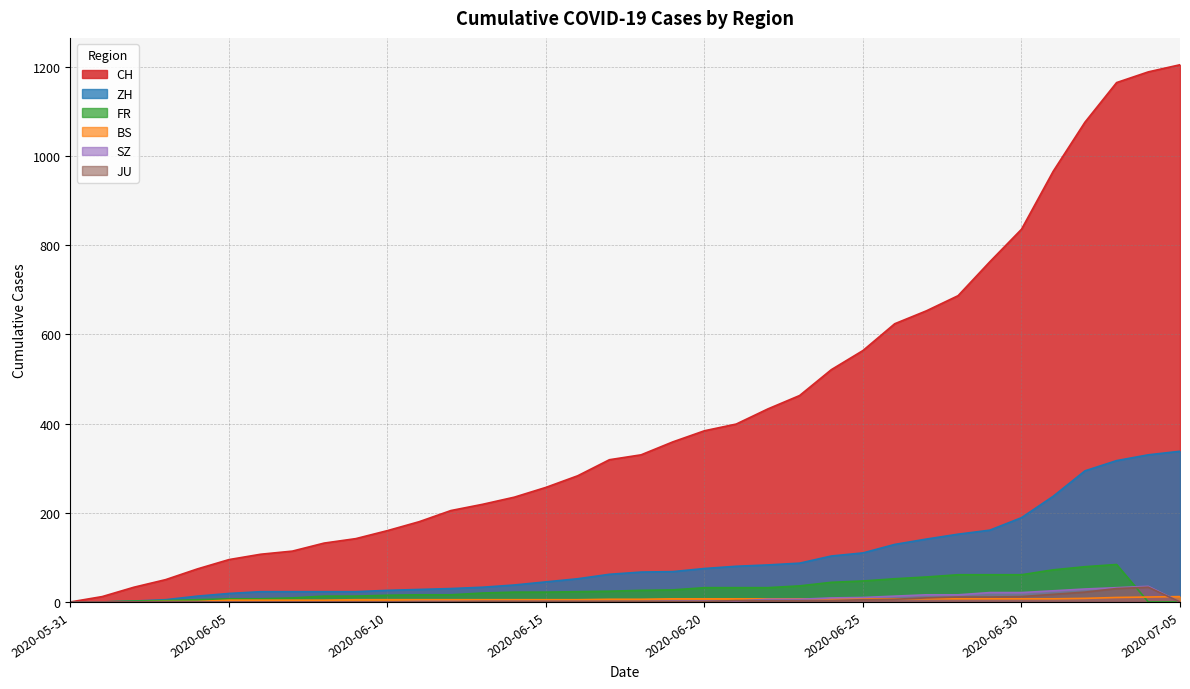

Is it true that ZH equals 23 at 2020-06-08?

True